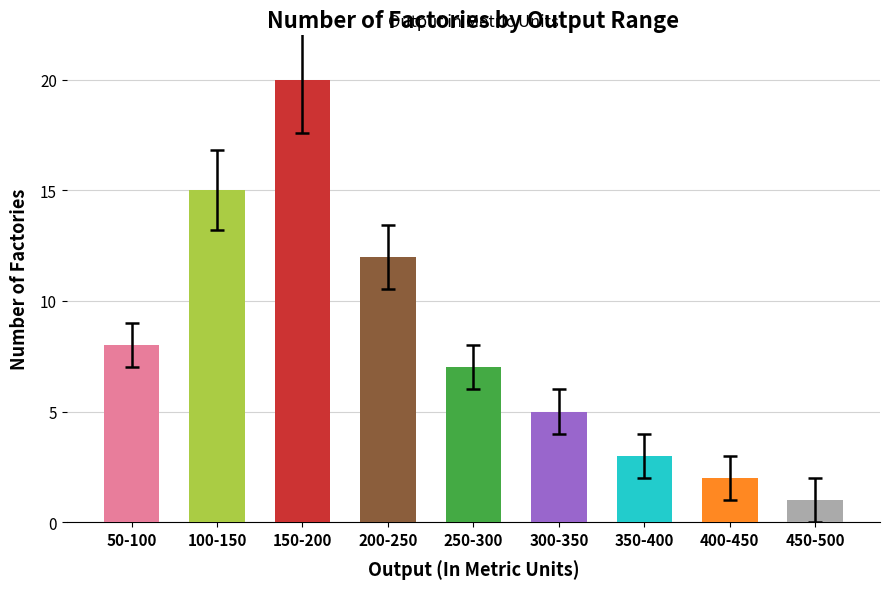

Count the number of data series in this chart.

1